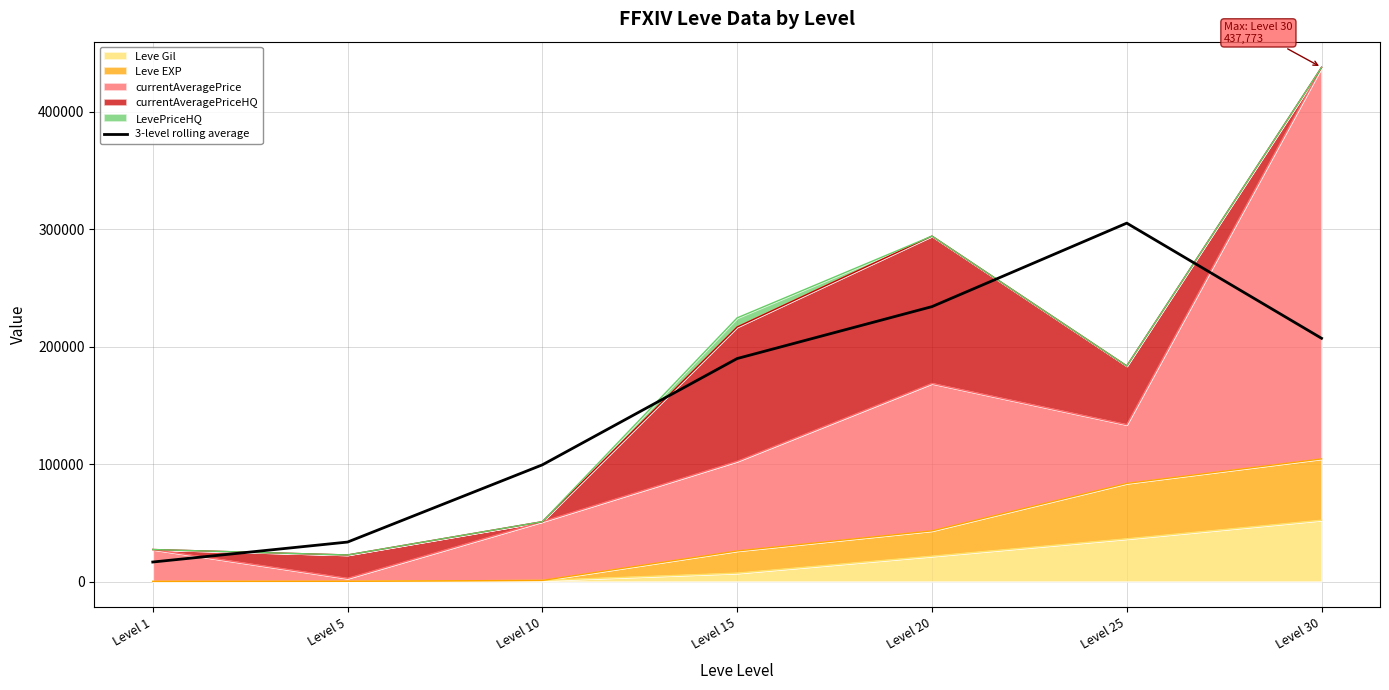

How many interior local peaks (higher than both neighbors) does the data have?

1